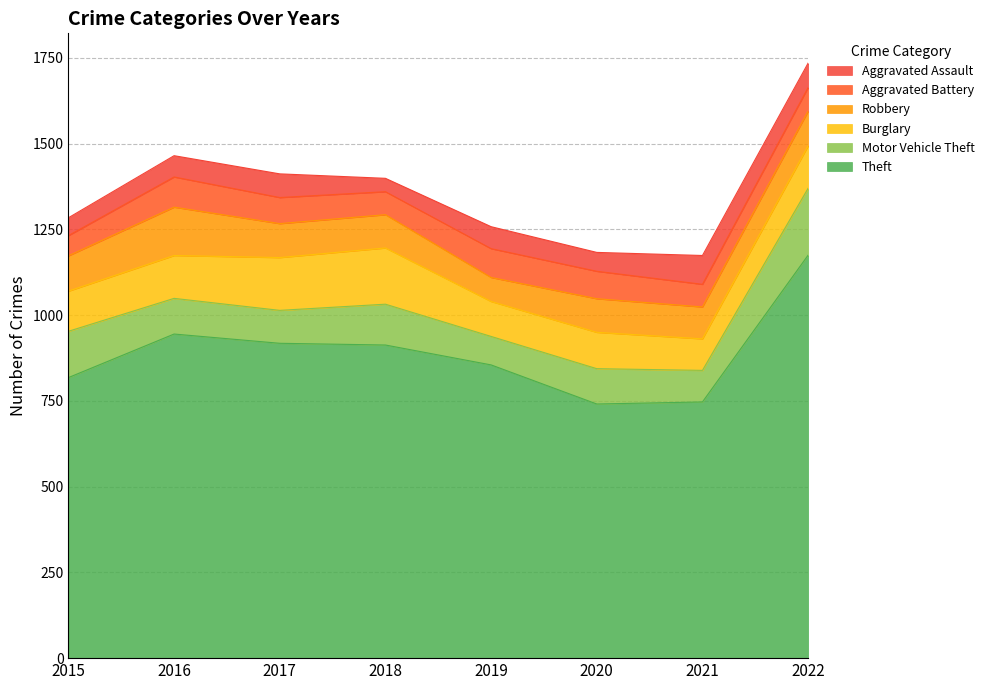

Reading left to right, what are all the values shown in this chart?

Theft: 2015=818	2016=945	2017=918	2018=913	2019=855	2020=741	2021=747	2022=1175
Motor Vehicle Theft: 2015=135	2016=104	2017=96	2018=119	2019=83	2020=103	2021=92	2022=195
Burglary: 2015=117	2016=125	2017=154	2018=164	2019=102	2020=106	2021=92	2022=124
Robbery: 2015=103	2016=141	2017=99	2018=97	2019=70	2020=98	2021=93	2022=101
Aggravated Battery: 2015=59	2016=88	2017=76	2018=67	2019=84	2020=80	2021=66	2022=69
Aggravated Assault: 2015=52	2016=62	2017=69	2018=39	2019=64	2020=55	2021=84	2022=71